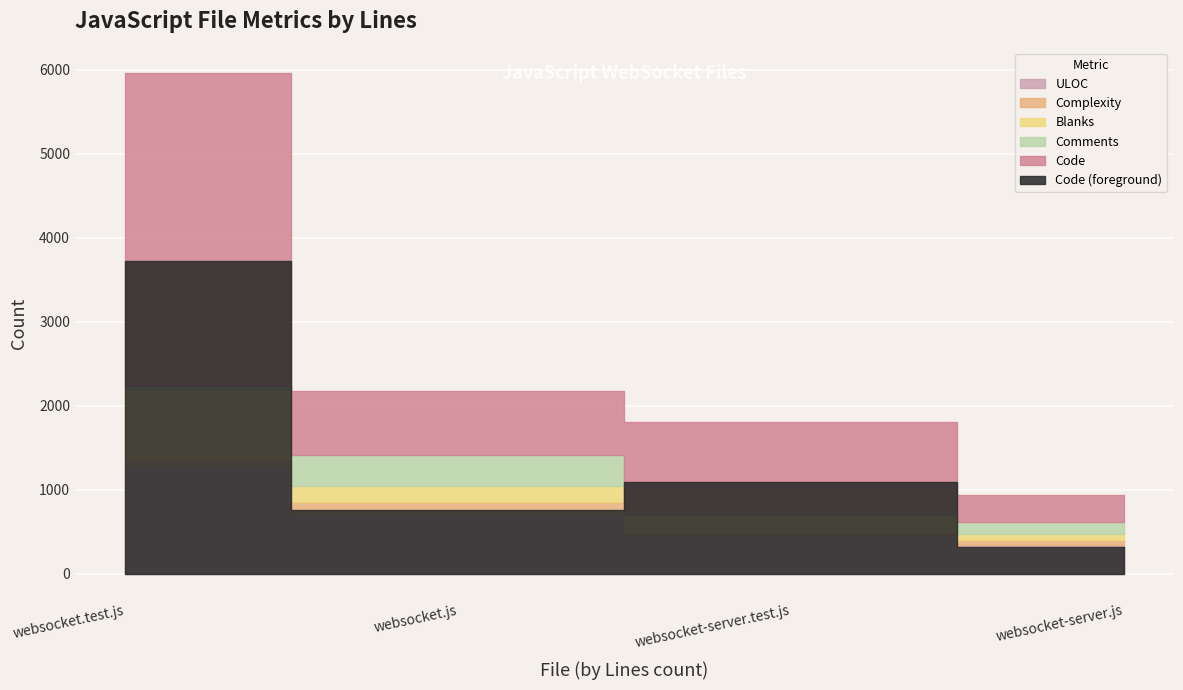

Where is the first local minimum for Code?

websocket.js